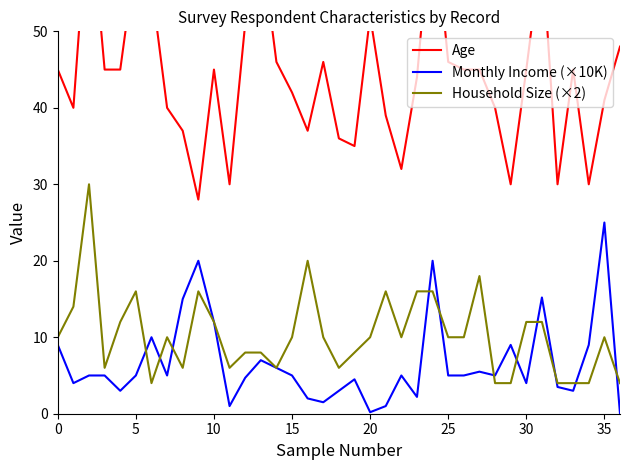

Where is Monthly Income (×10K) nearest to the value 12?

10